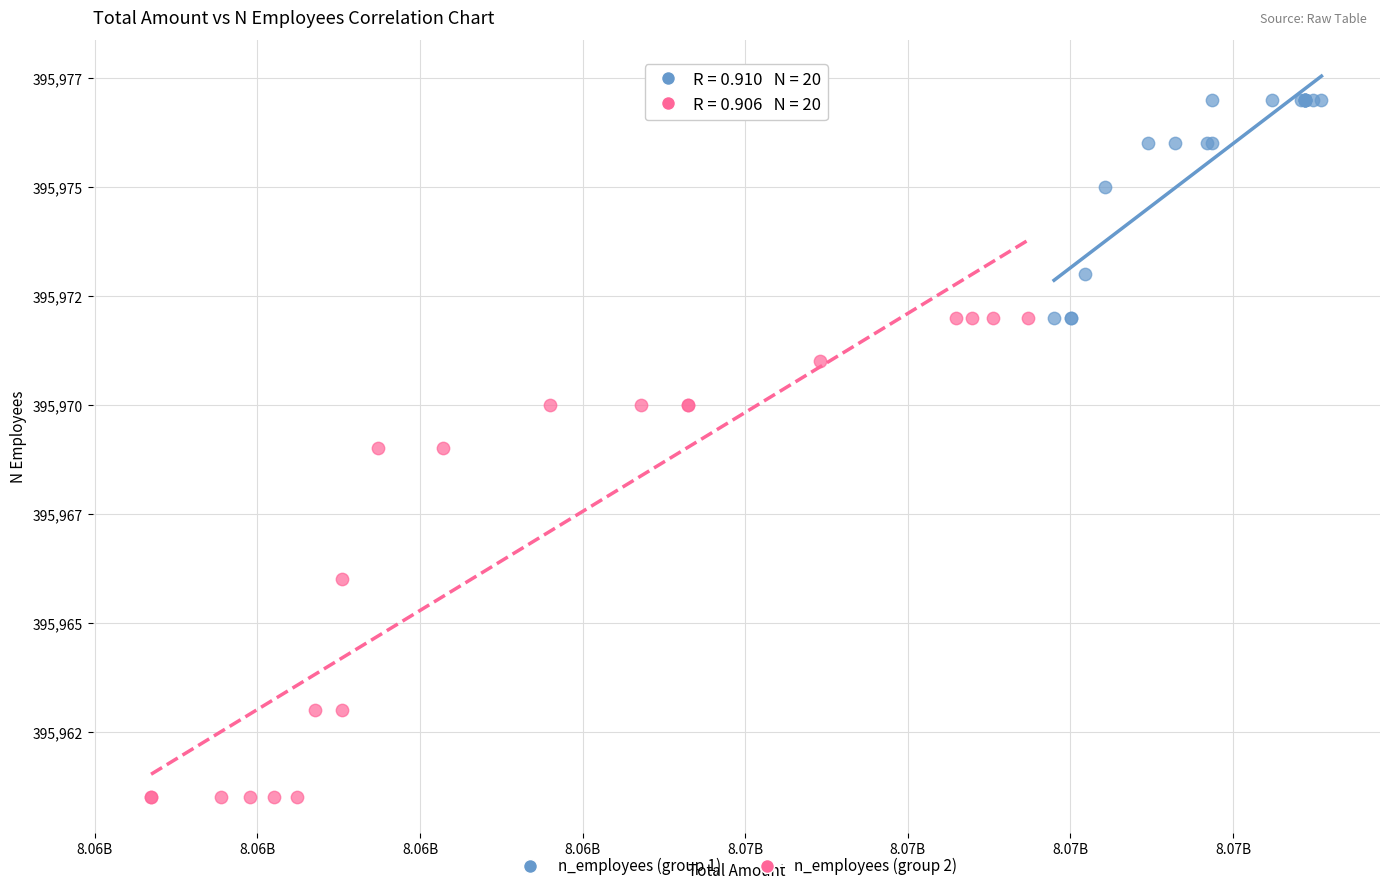

Which series contains the highest Y value?

n_employees (group 1)